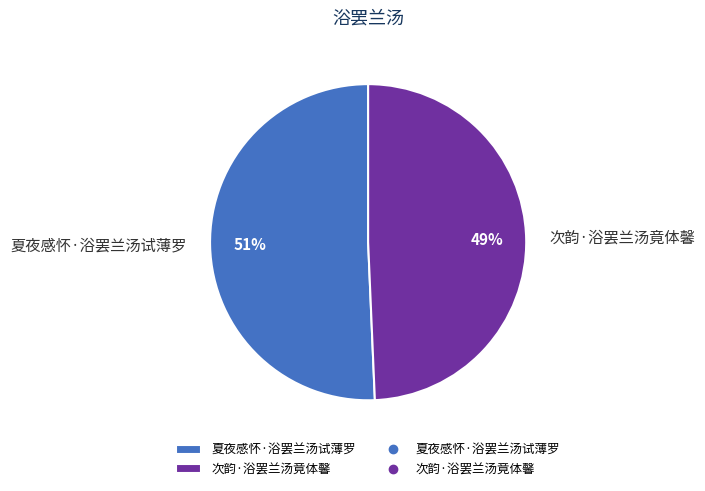

Which category has the smallest portion of the pie?

次韵·浴罢兰汤竟体馨